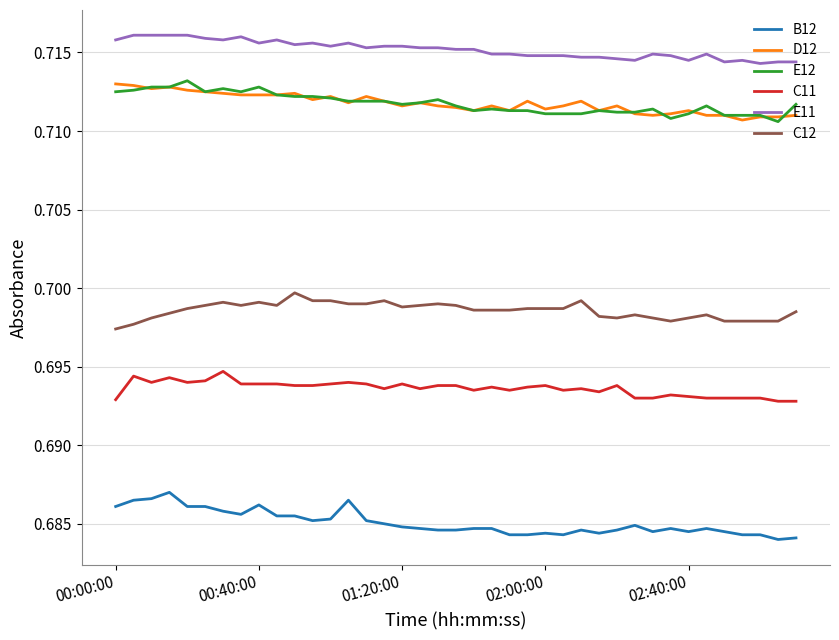

How many lines are shown in the chart?

6